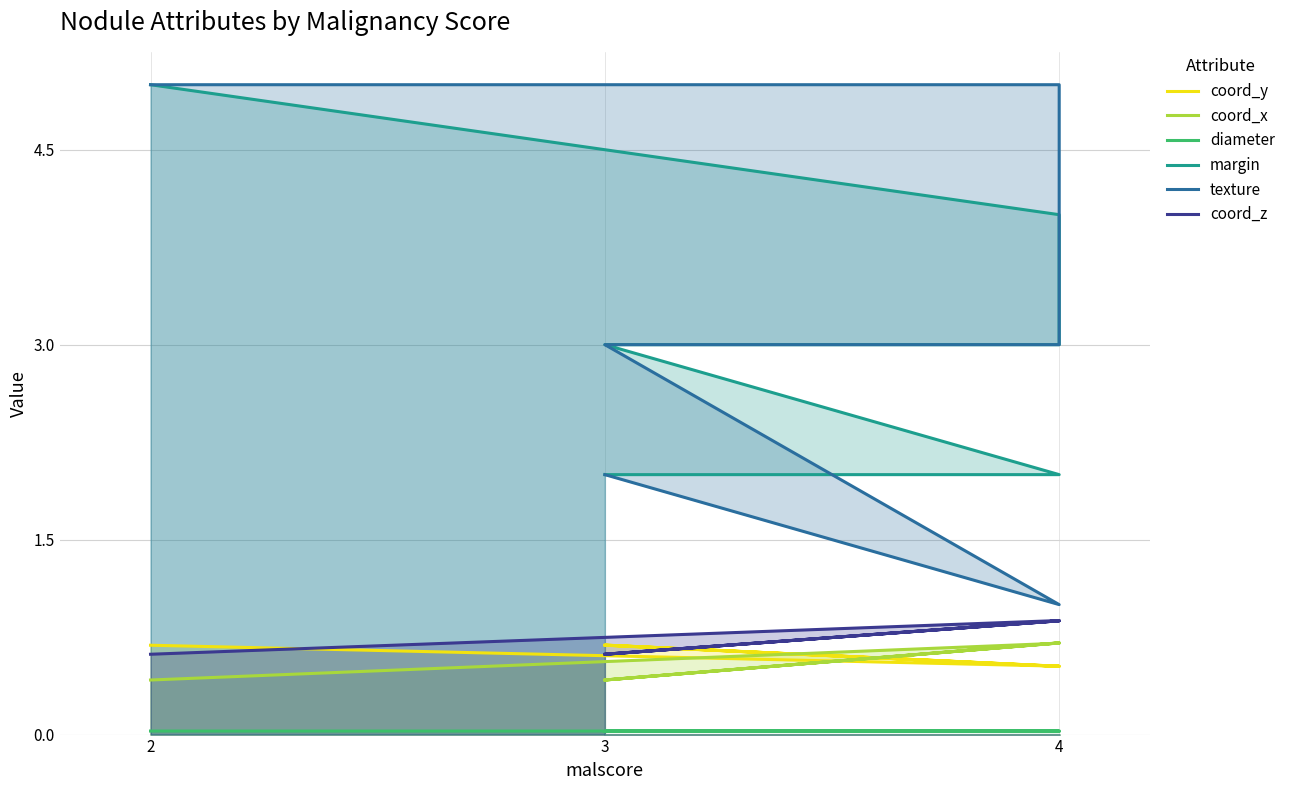

What is the average value of the margin series?

3.2